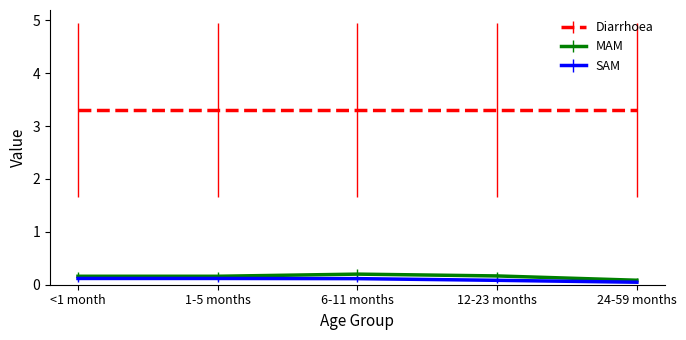

What position from the left is 6-11 months?

3